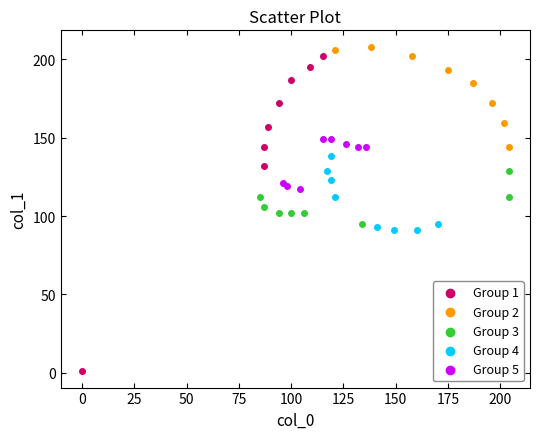

Which series contains the highest Y value?

Group 2